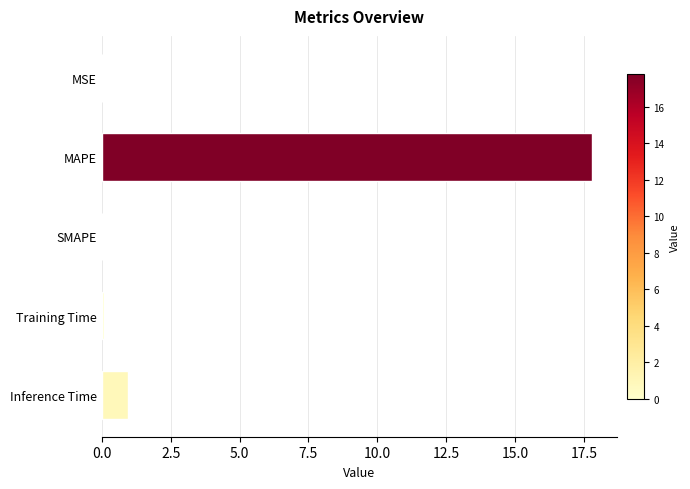

What is the sum of the values at MAPE and SMAPE?

17.8